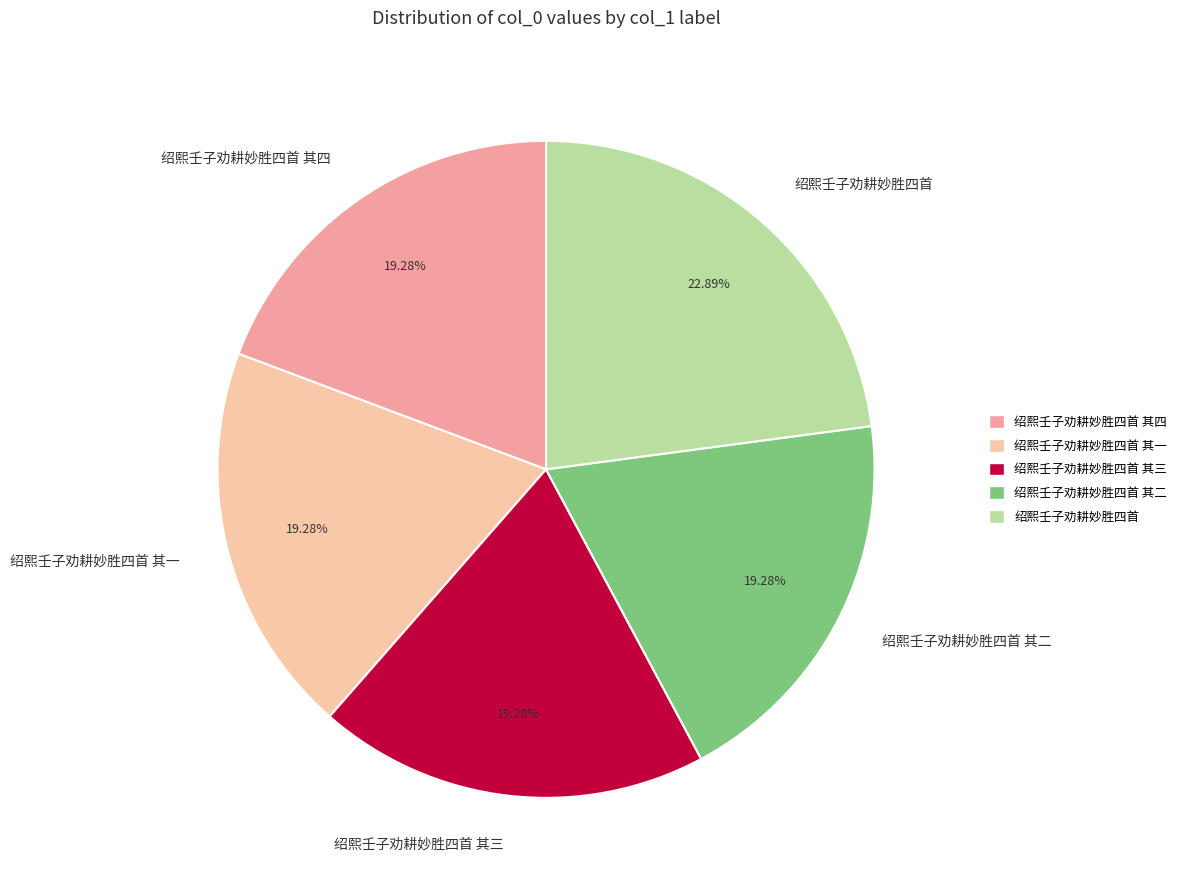

How many segments does this pie chart have?

5